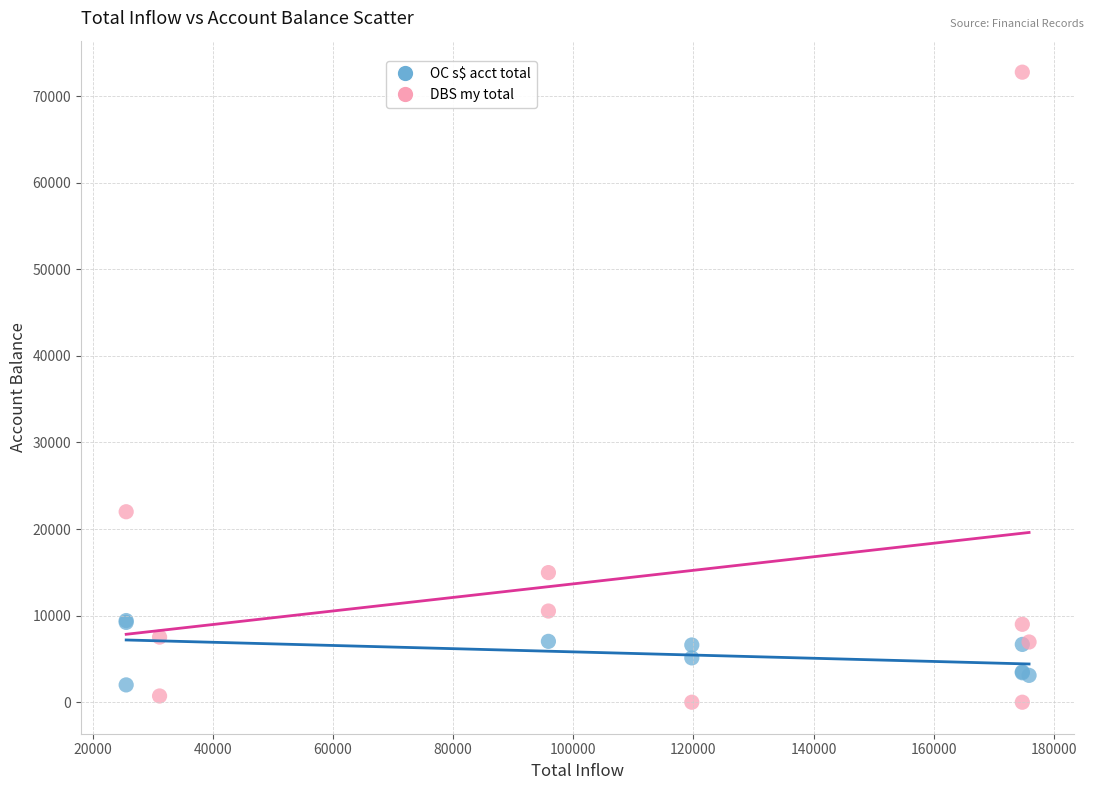

What are all the series names shown in the legend?

OC s$ acct total, DBS my total